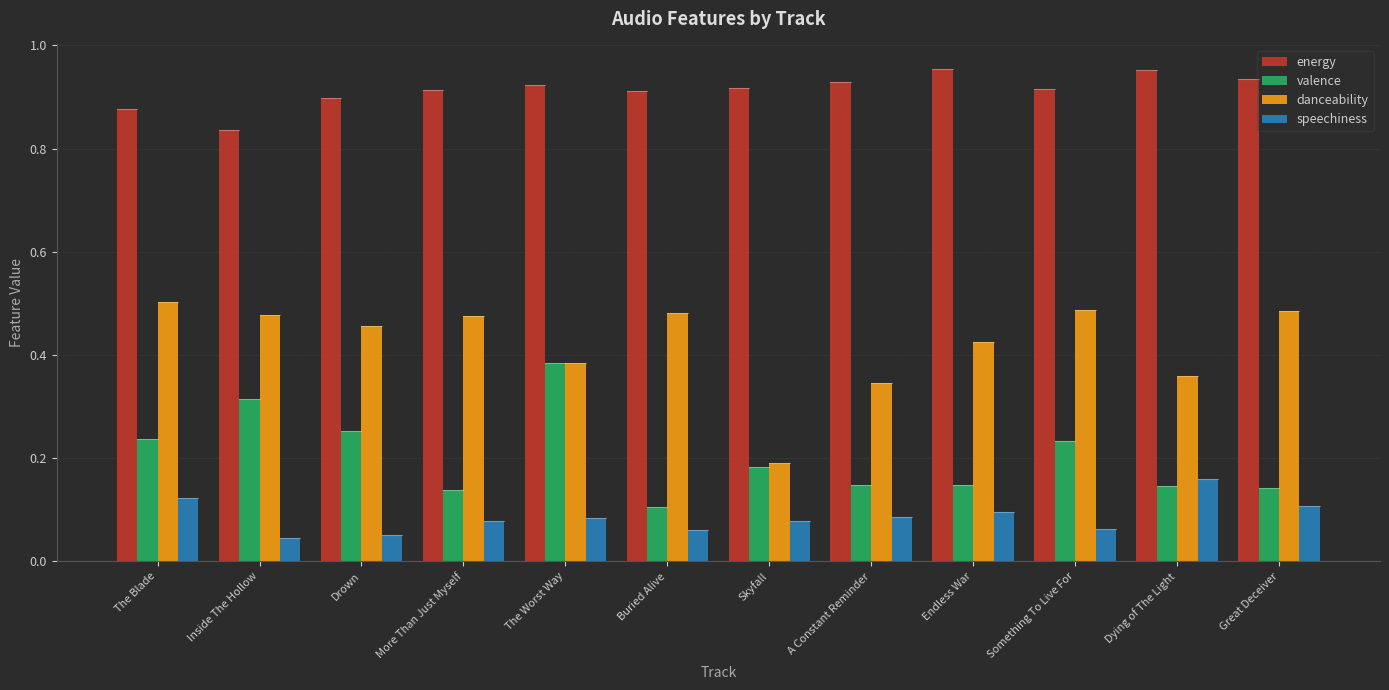

Which category has the lowest value in the danceability series?

Skyfall